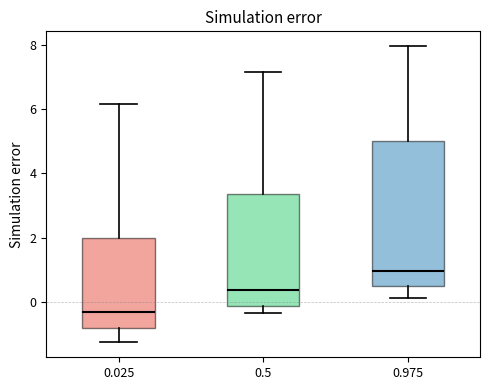

Where is the upper edge of the box at x = 0.5 on the y-axis? The values are not printed on the chart, so give them approximately, as read against the axis.

3.4